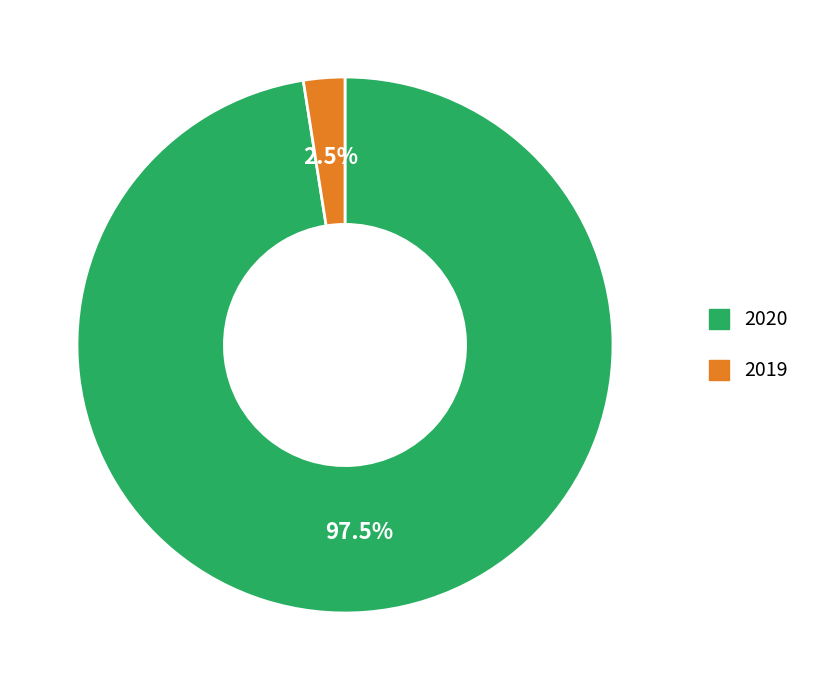

Between 2019 and 2020, which is larger?

2020